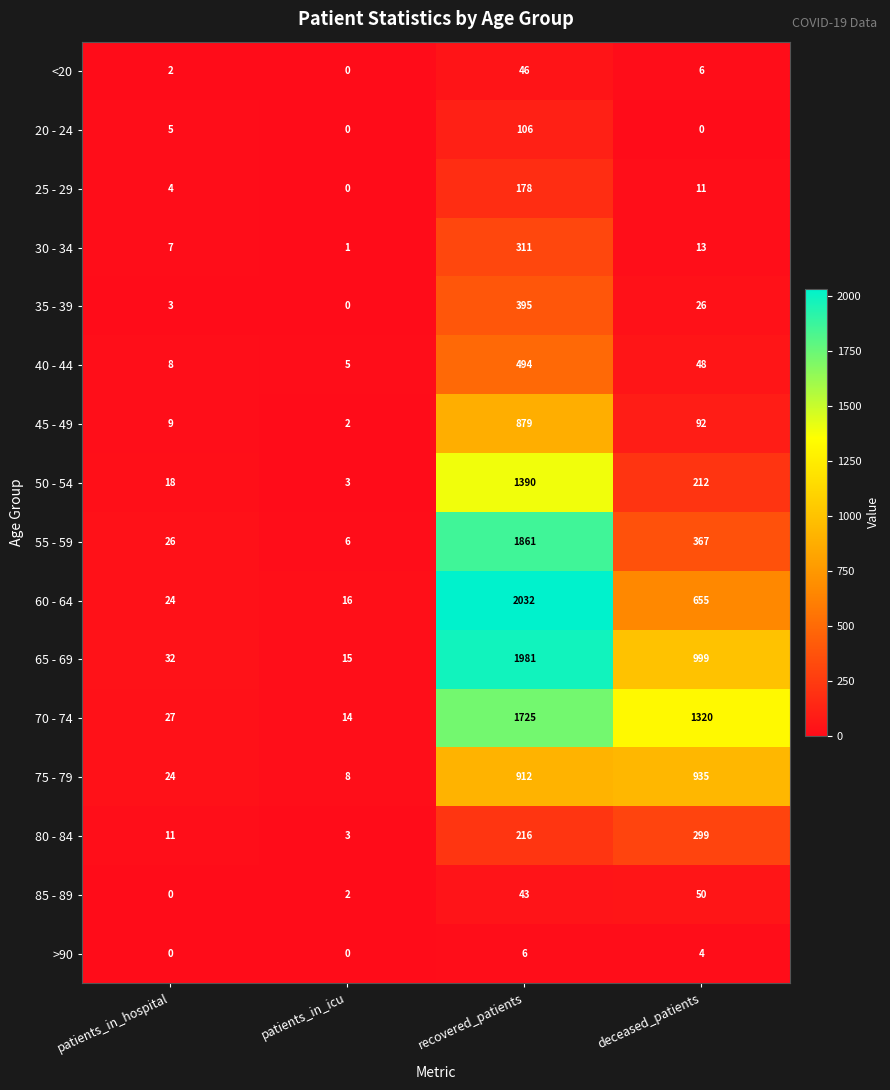

The 85 - 89 series shows 9 at recovered_patients. True or false?

False